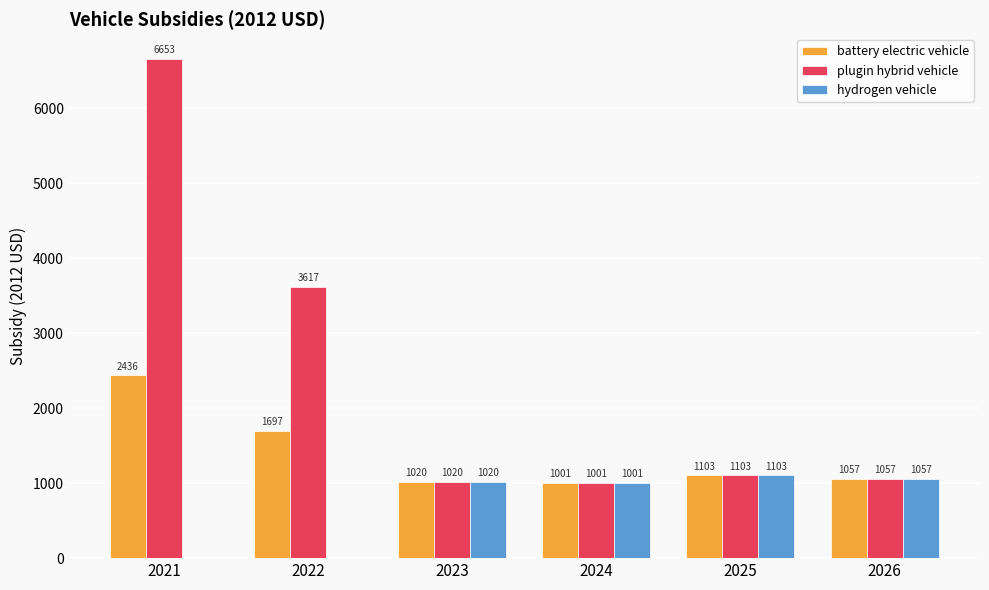

Which series changed the most between 2021 and 2024?

plugin hybrid vehicle